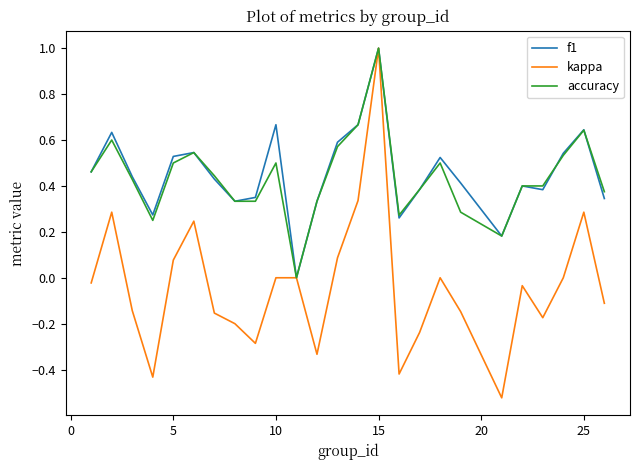

How many distinct data groups are displayed?

3